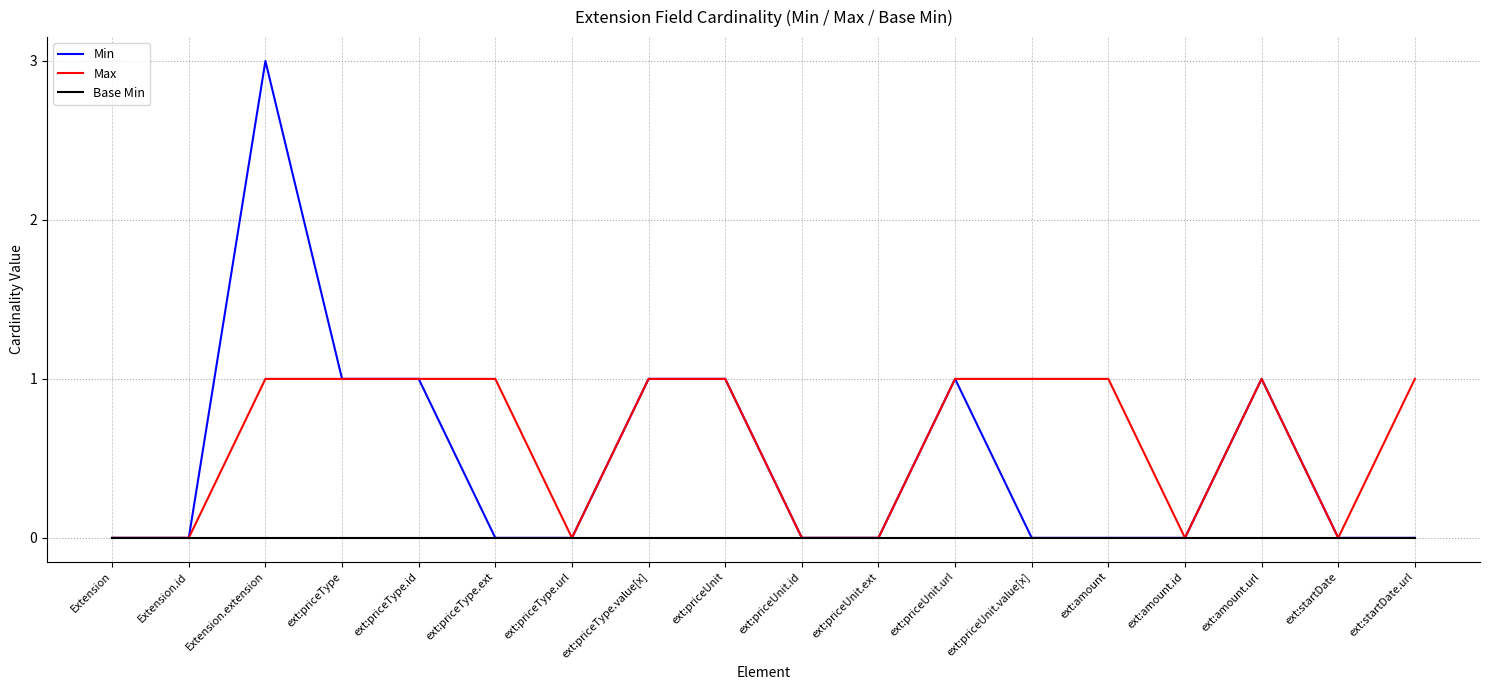

Does the chart display data point markers on the line(s)?

No